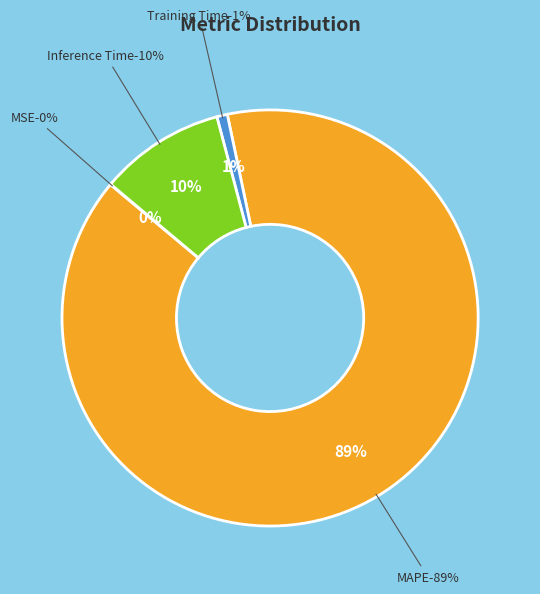

How many slices are in this pie chart?

4